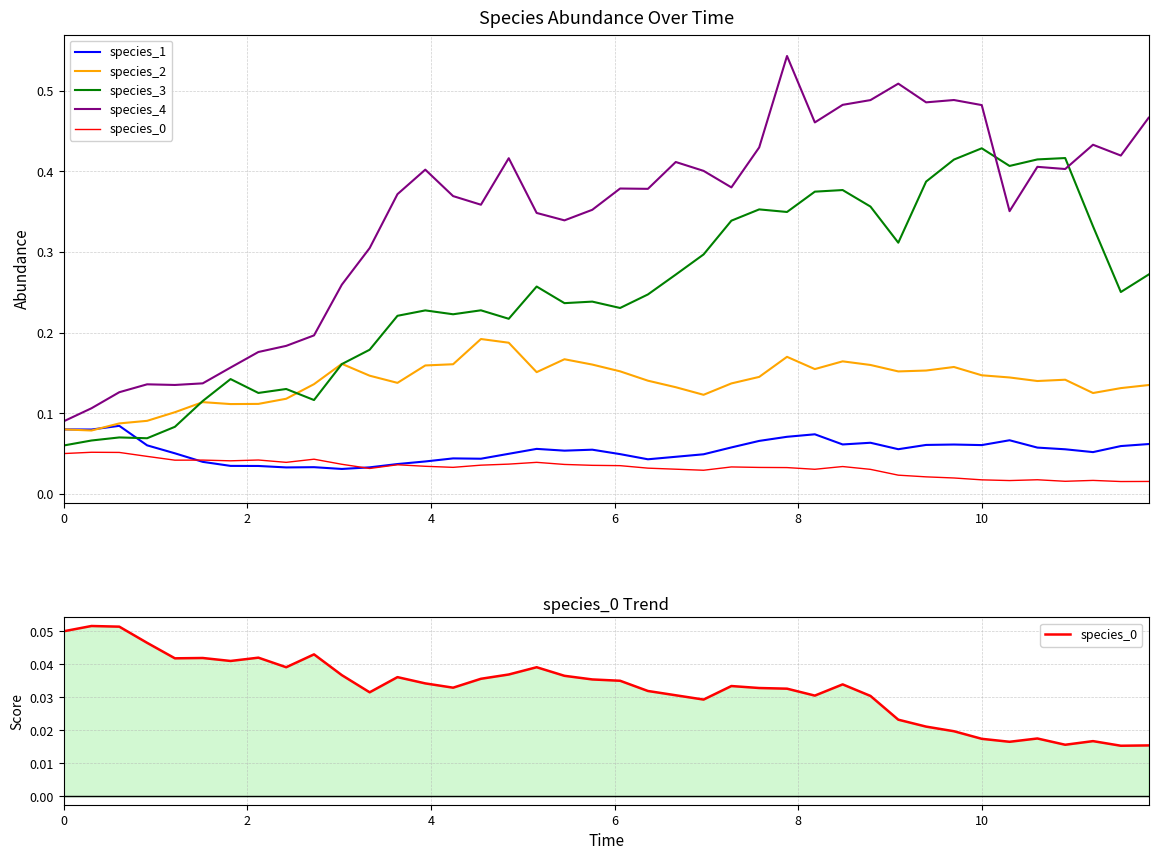

Does the chart have visible grid lines?

Yes